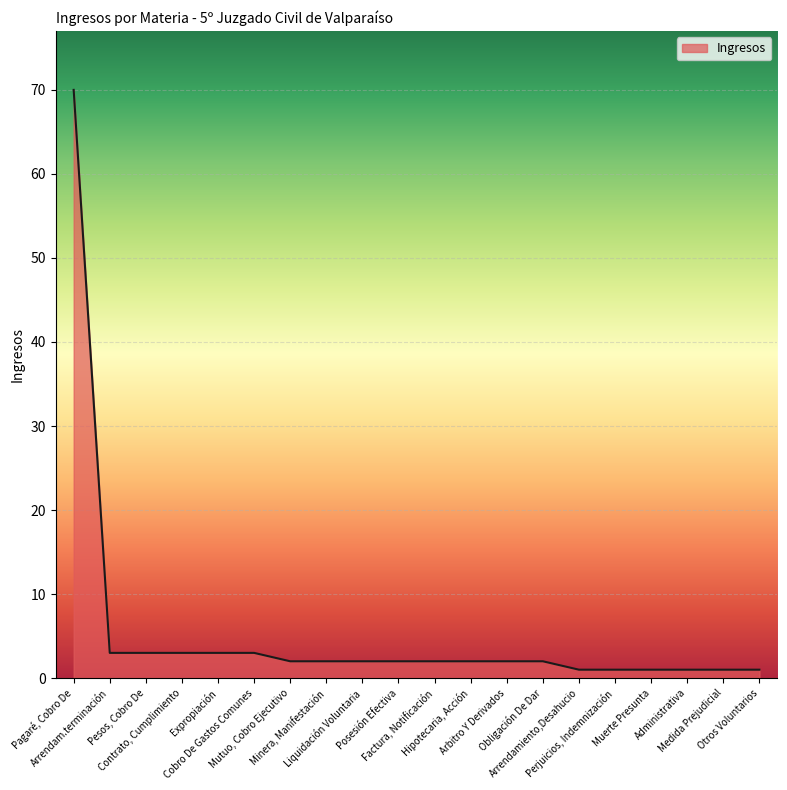

What is the maximum value shown in the chart?

70